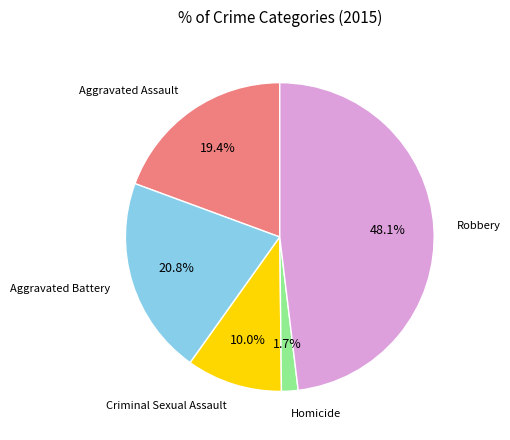

Is there any slice that represents more than half of the pie?

No